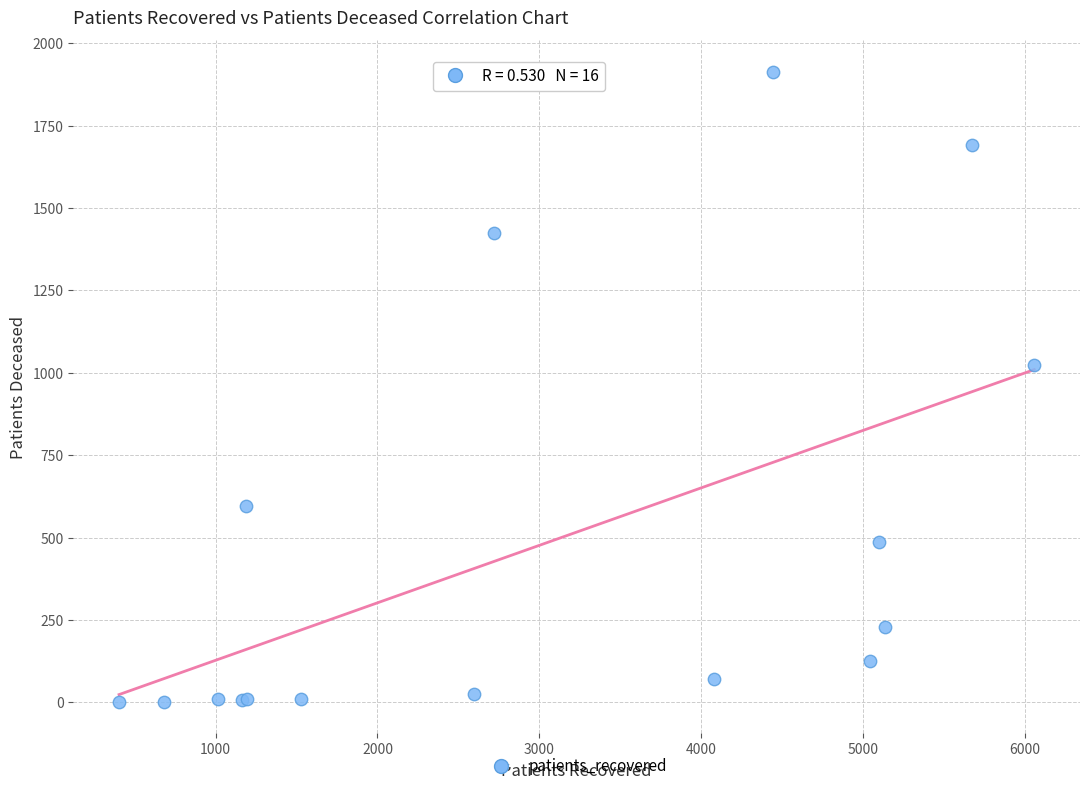

What Y value in the scatter plot is closest to 958?

1024